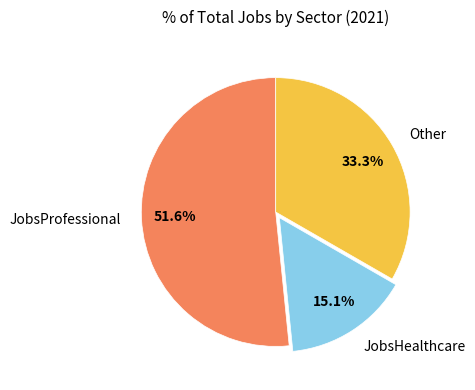

Do JobsProfessional and Other together represent more than half of the pie?

Yes